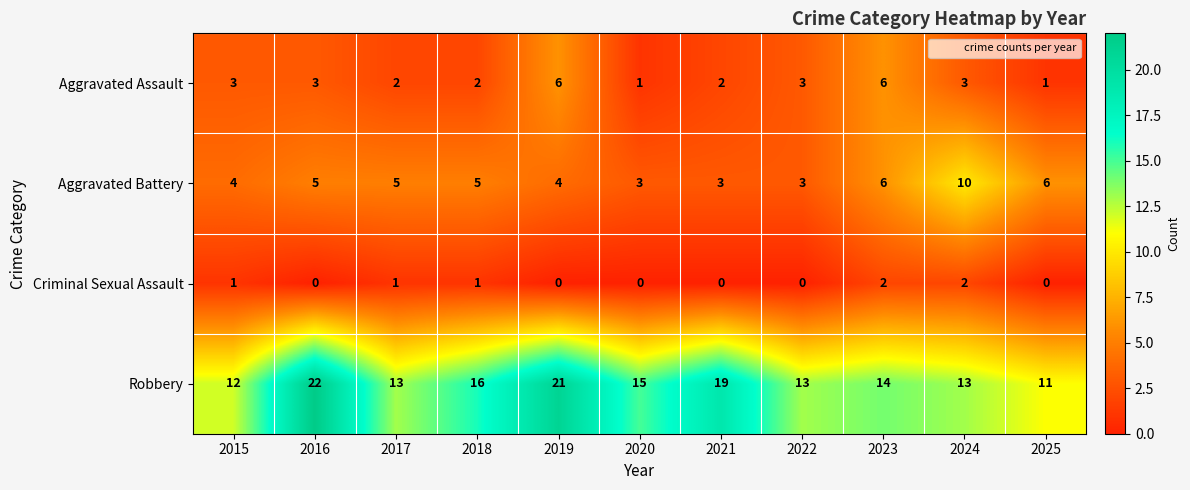

How many data points in Aggravated Battery are less than 5?

5